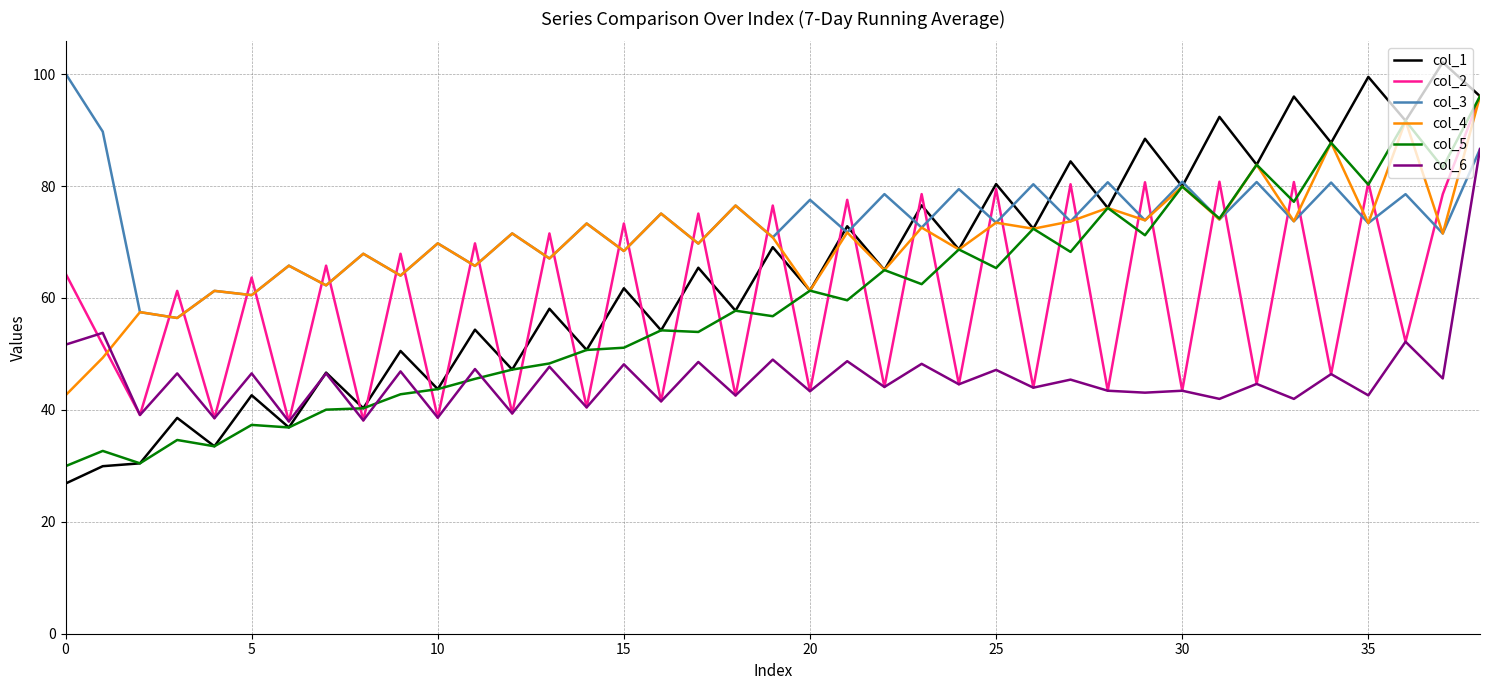

What is the highest value of the col_6 series?

86.6